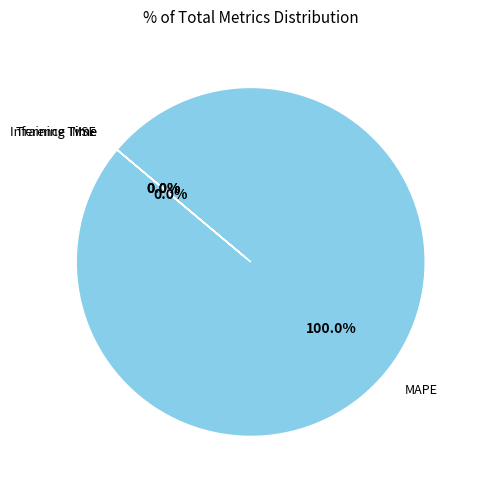

Is there any slice that represents more than half of the pie?

Yes